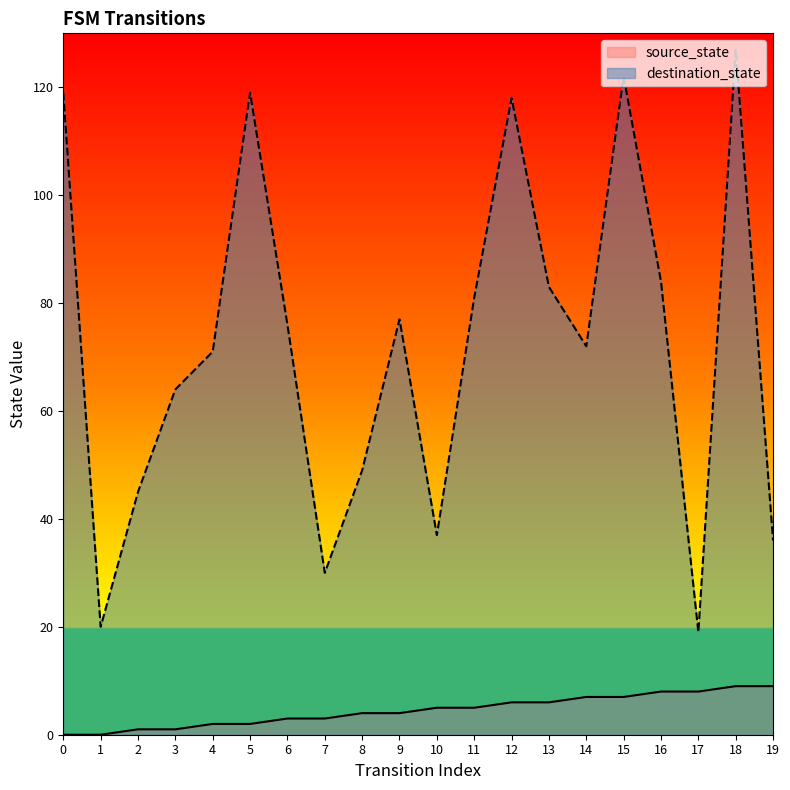

What is the sum of all source_state values?

90